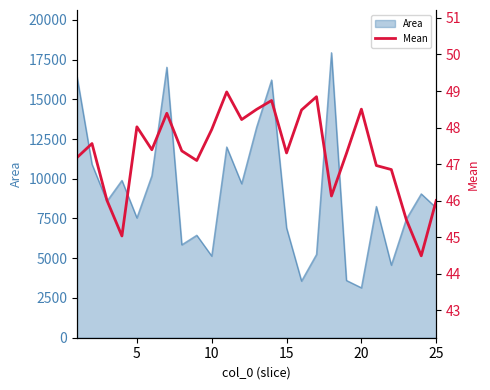

What is the maximum value for Area?

17927